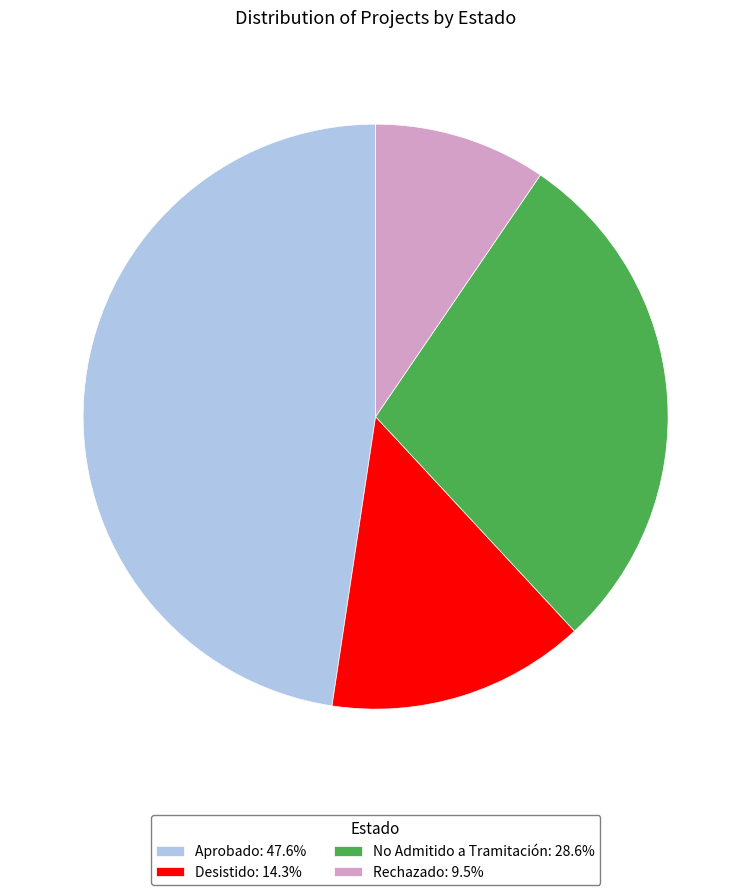

Does any single category account for the majority?

No